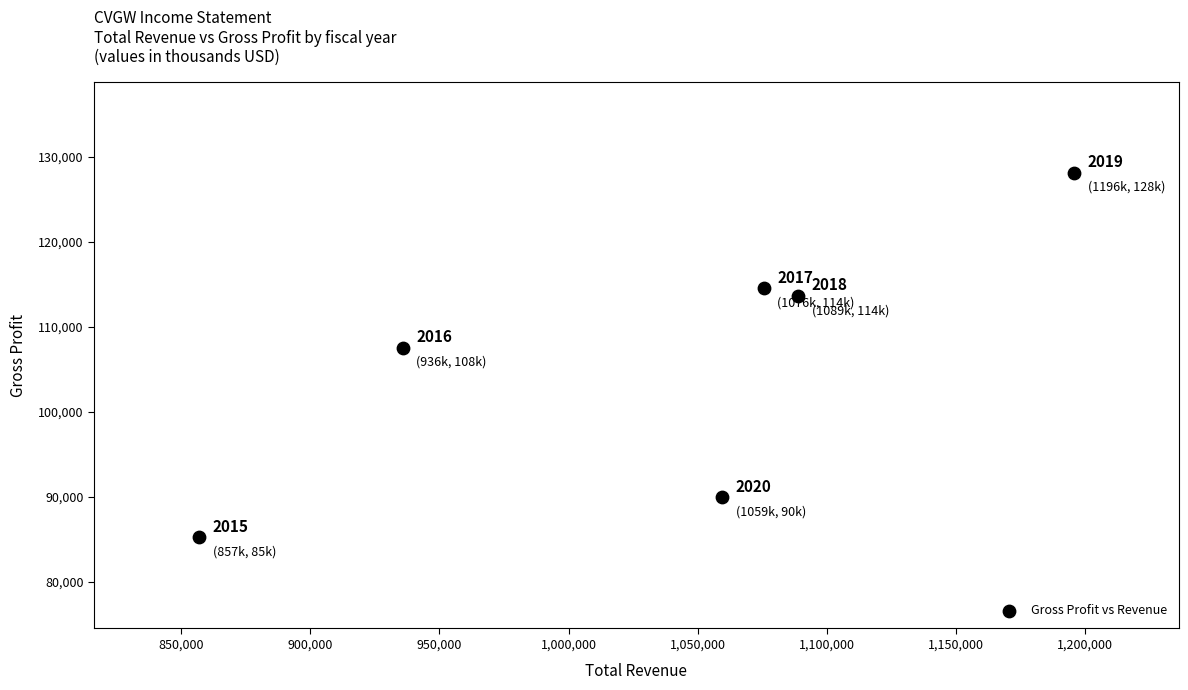

What is the range of X values (max minus min)?

339000